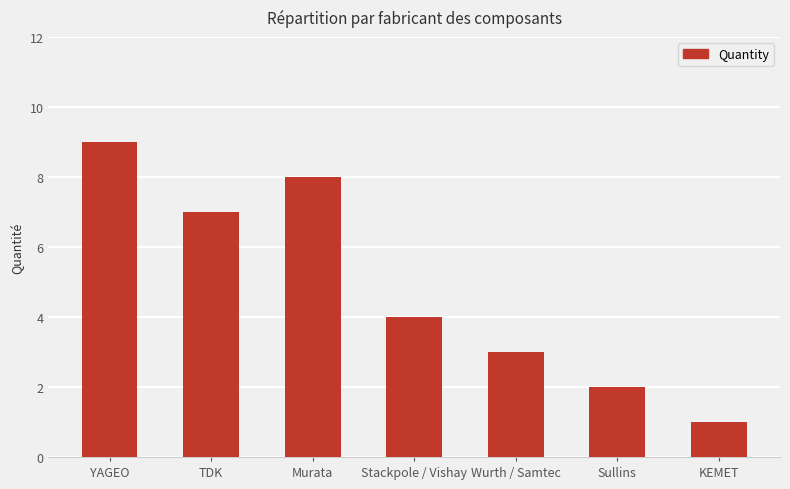

True or false: the data shows 7 at TDK.

True